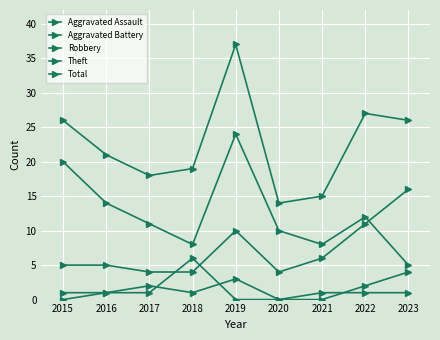

Is this an area chart (filled region under the line)?

No